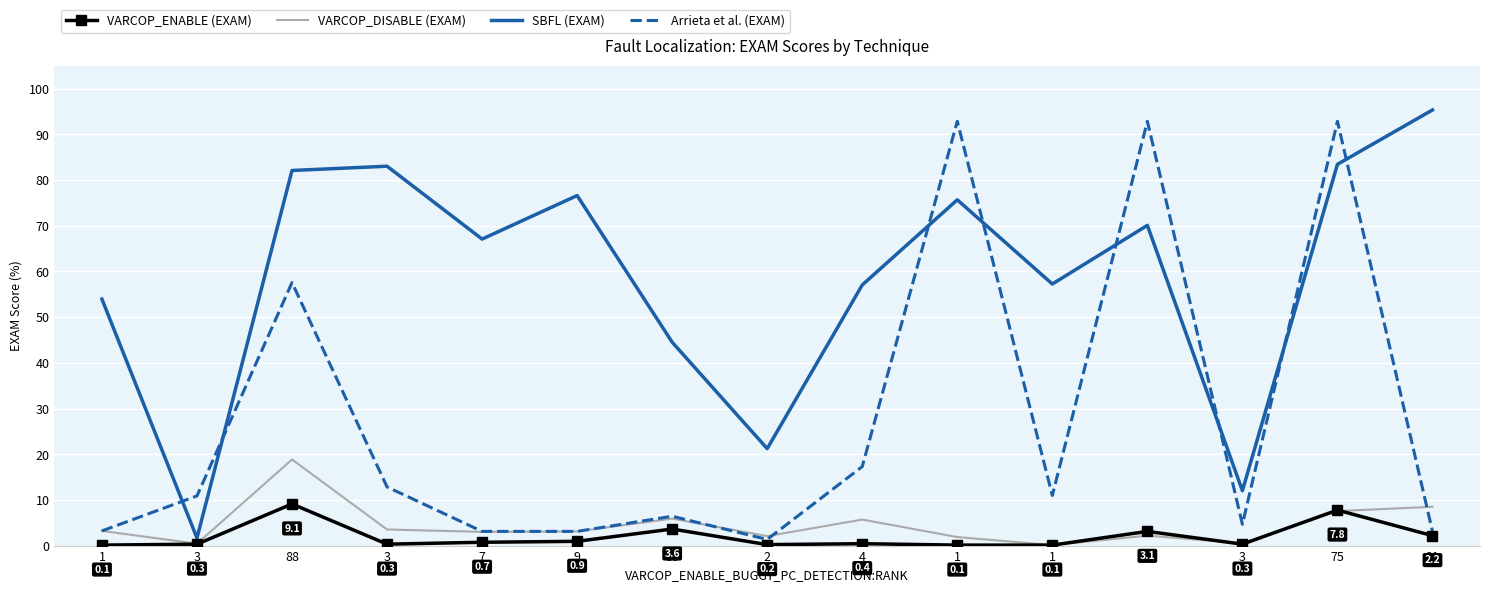

What are all the series names shown in the legend?

VARCOP_ENABLE (EXAM), VARCOP_DISABLE (EXAM), SBFL (EXAM), Arrieta et al. (EXAM)